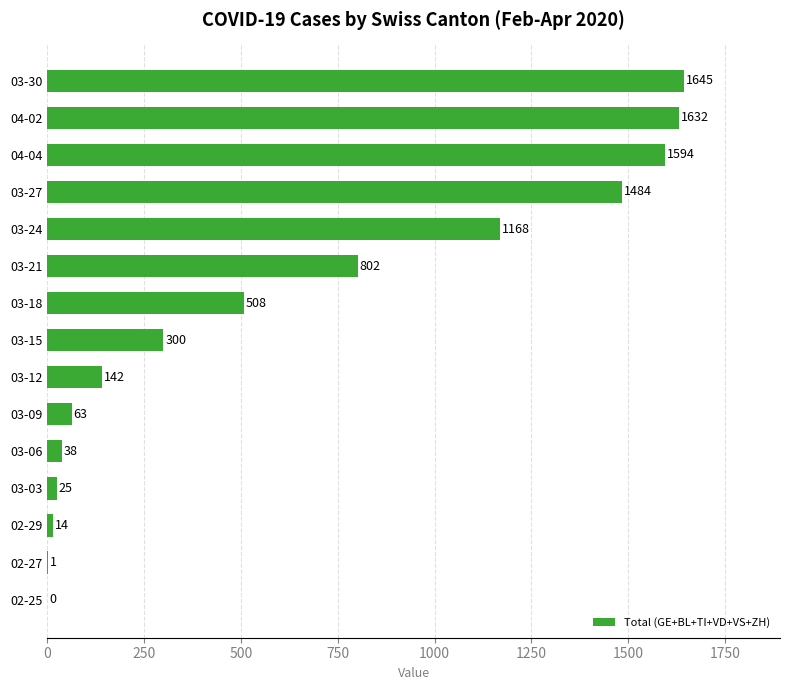

Are the bars horizontal?

Yes